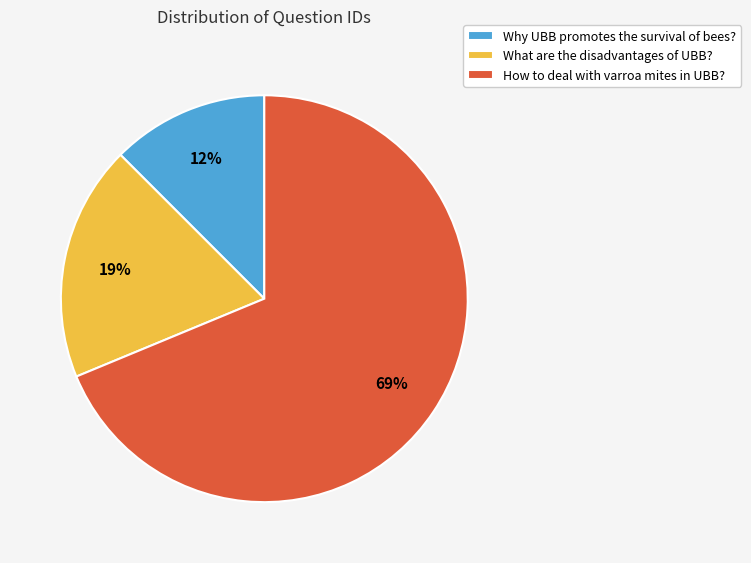

To the nearest percent, what is the average slice percentage?

33%